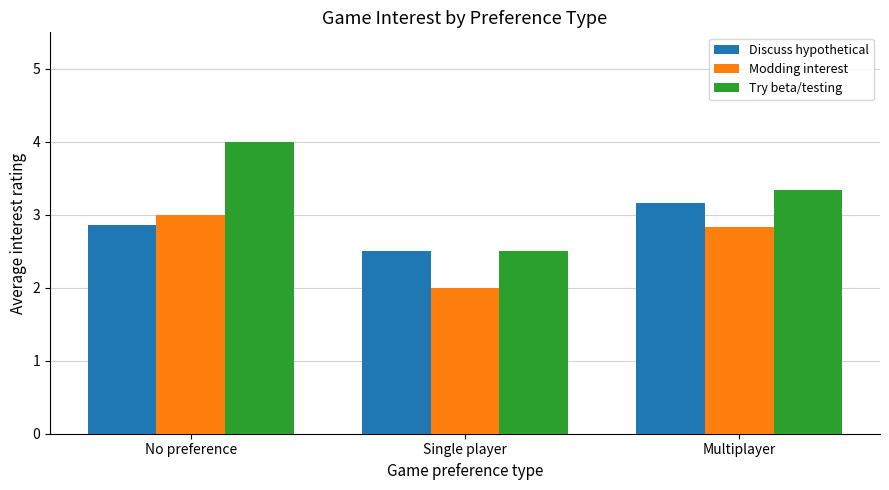

Which series has the largest total across all categories?

Try beta/testing